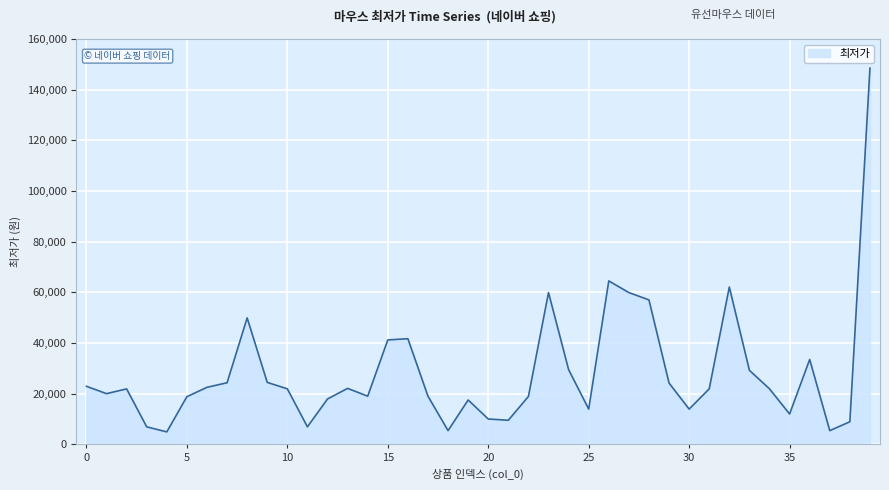

What is the difference between the maximum and minimum values?

143600